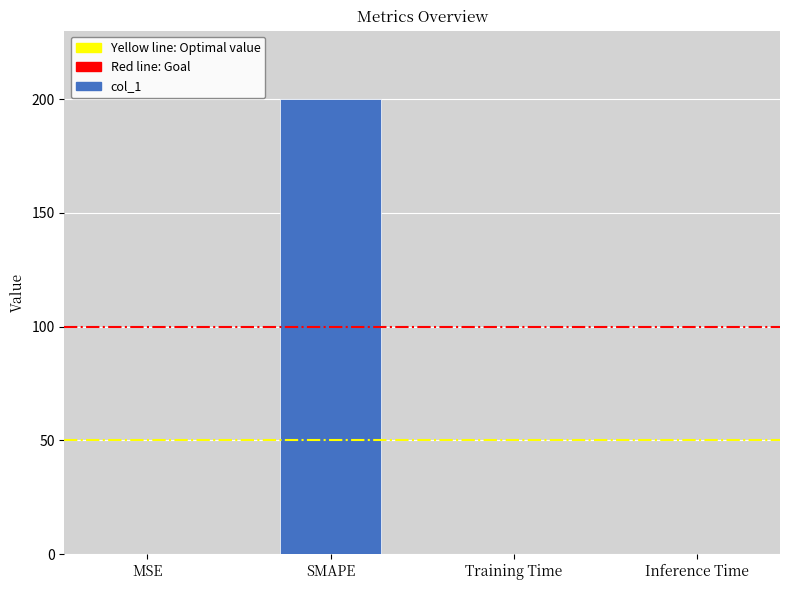

Which has a higher value, MSE or SMAPE?

SMAPE